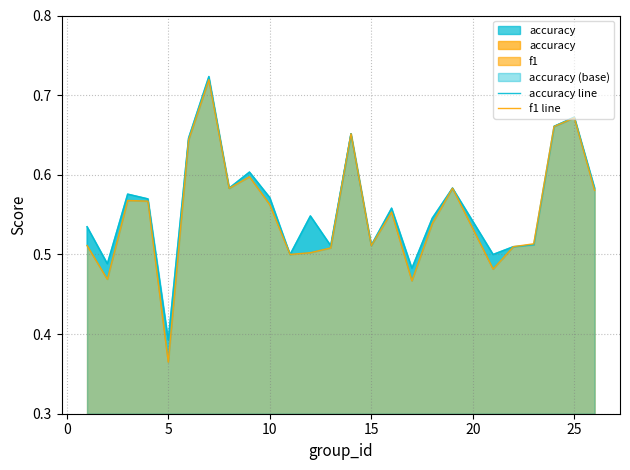

Rank the series by their maximum value, from lowest to highest.

f1 line, accuracy line